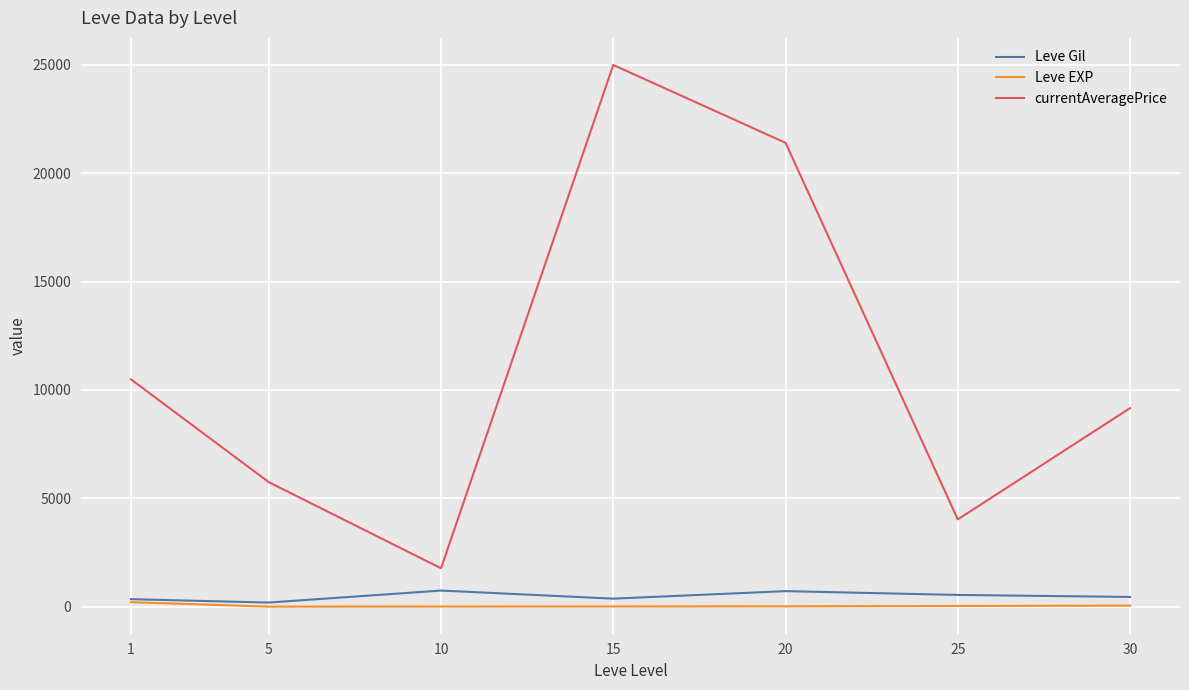

What is the maximum value shown in the chart?

24995.8